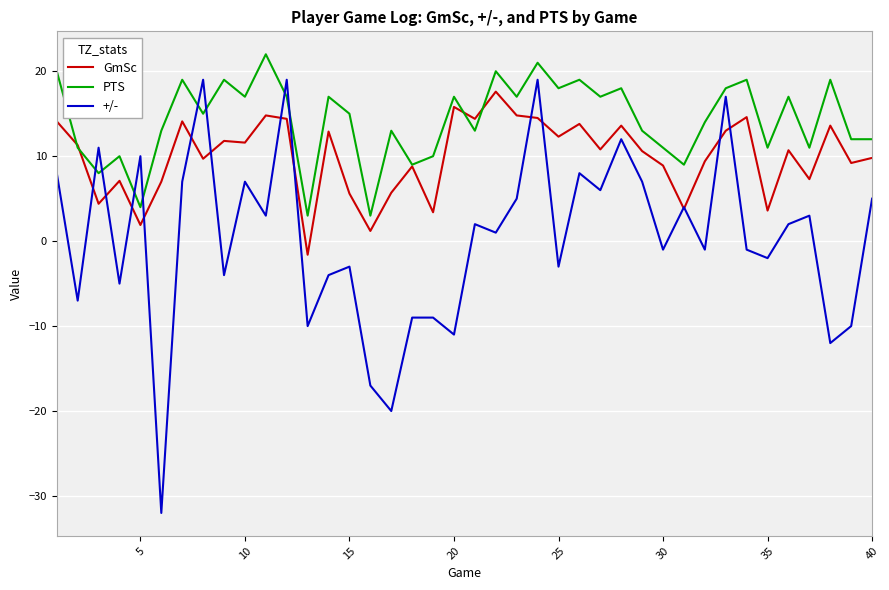

What is the maximum value shown in the chart?

22.0